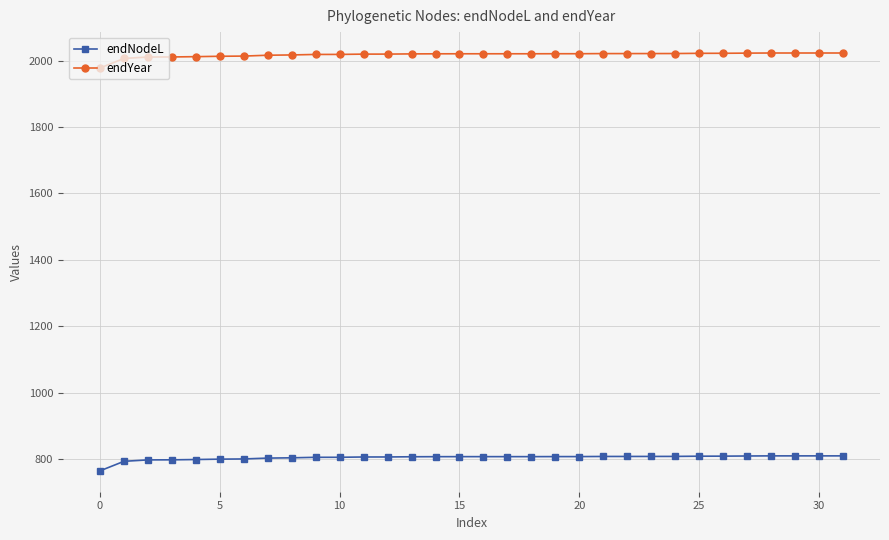

How many series are shown in this chart?

2